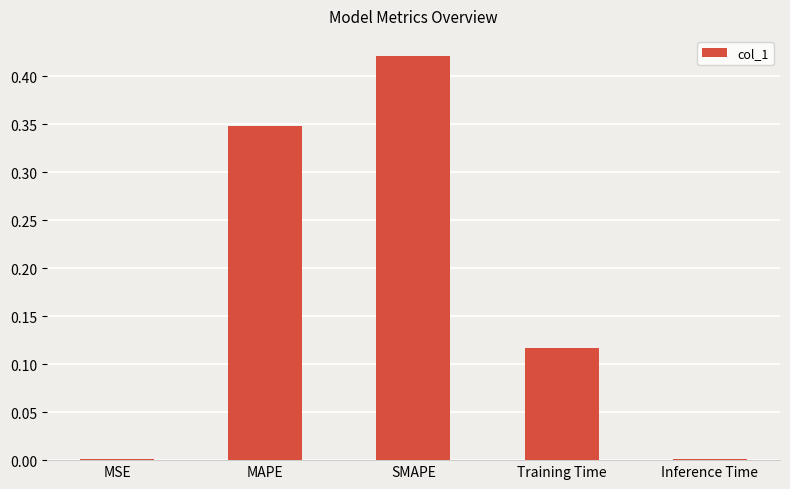

Which category has the highest value across all series?

SMAPE